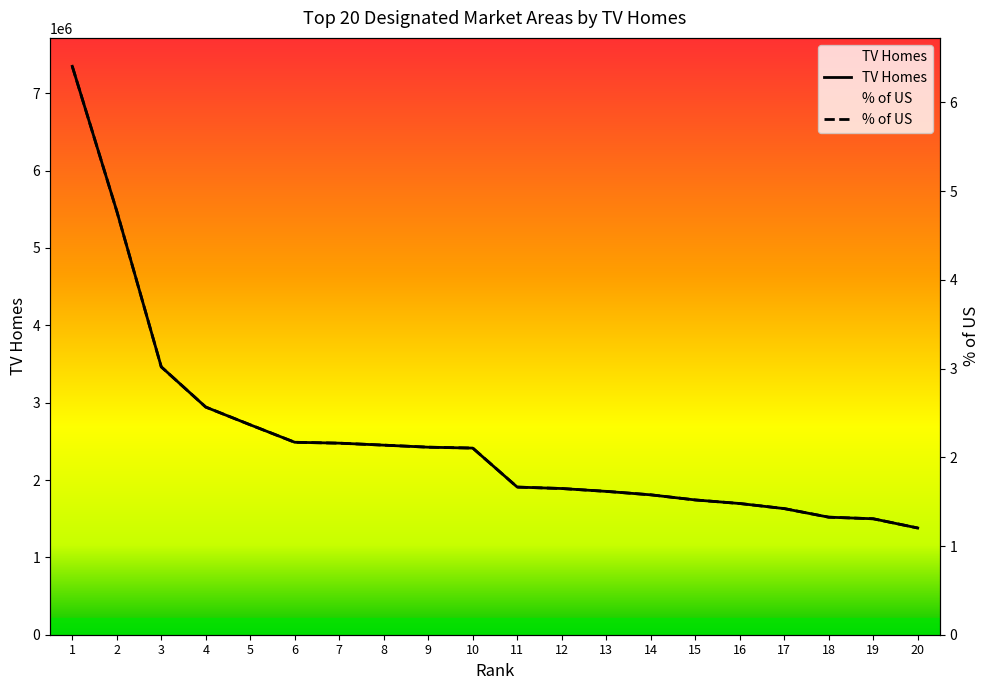

True or false: TV Homes and % of US cross at least once.

False